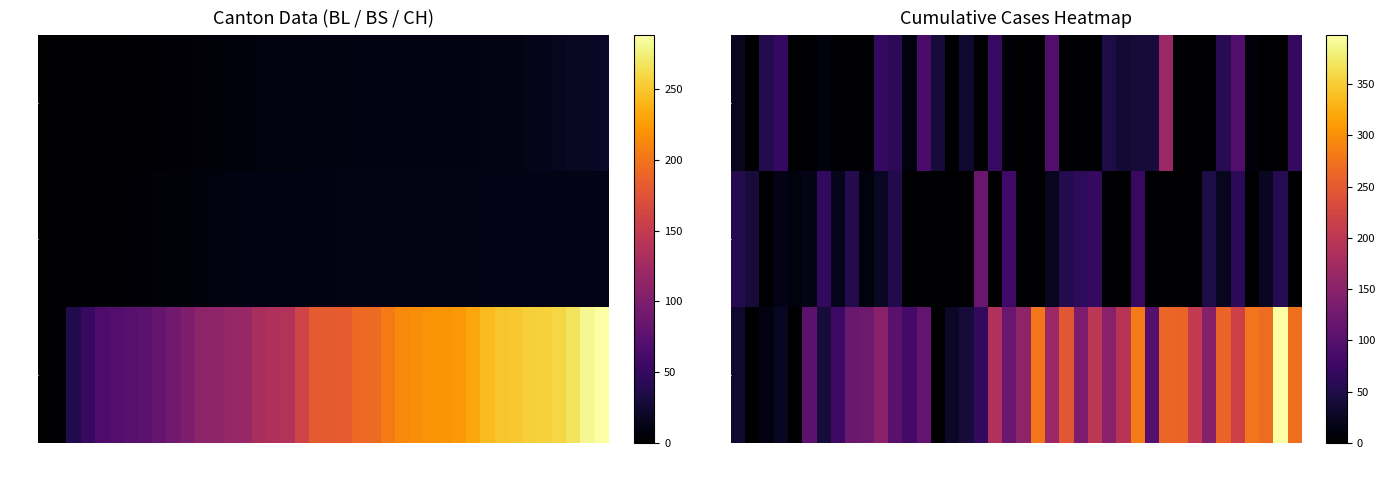

Which category has the highest value across all series?

38